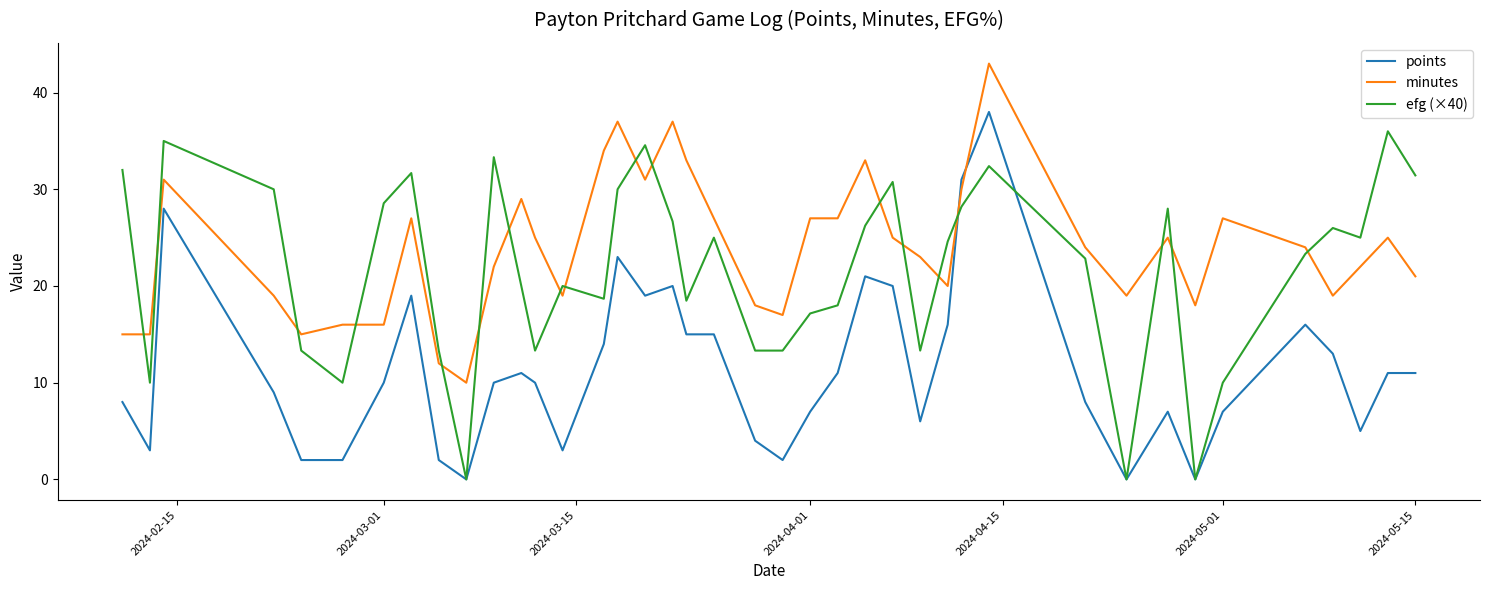

Rank the series by their maximum value, from highest to lowest.

minutes, points, efg (×40)